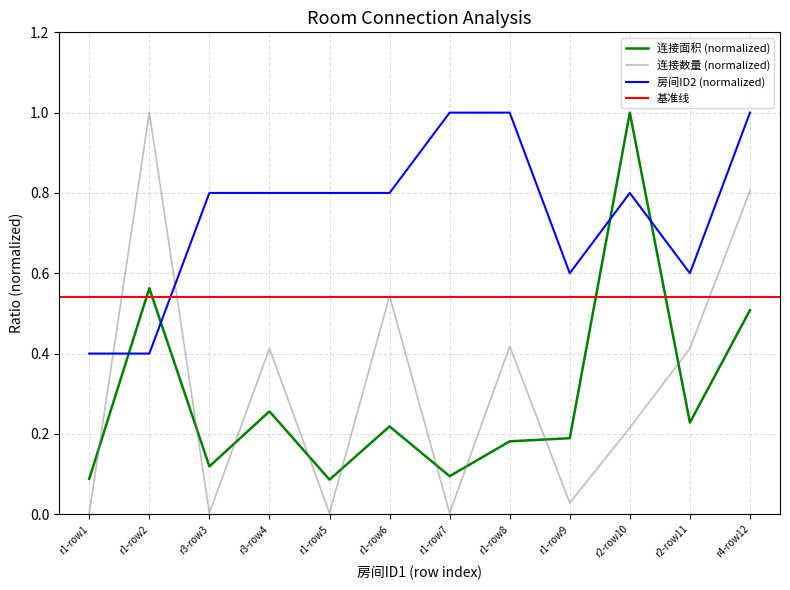

Is this an area chart (filled region under the line)?

No